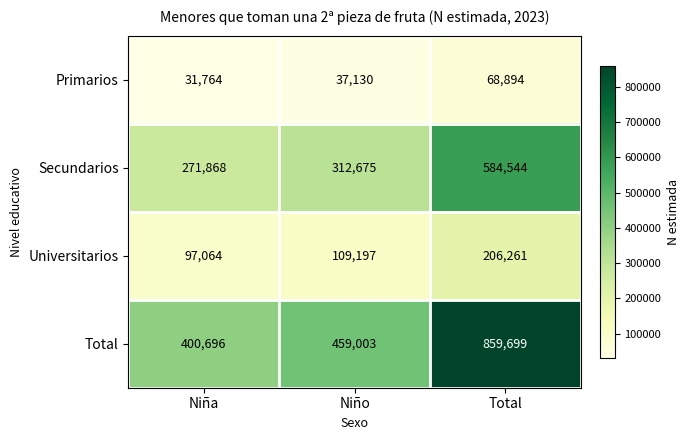

Reading right to left, what are all the values shown in this chart?

Primarios: 68894	37130	31764
Secundarios: 584544	312675	271868
Universitarios: 206261	109197	97064
Total: 859699	459003	400696